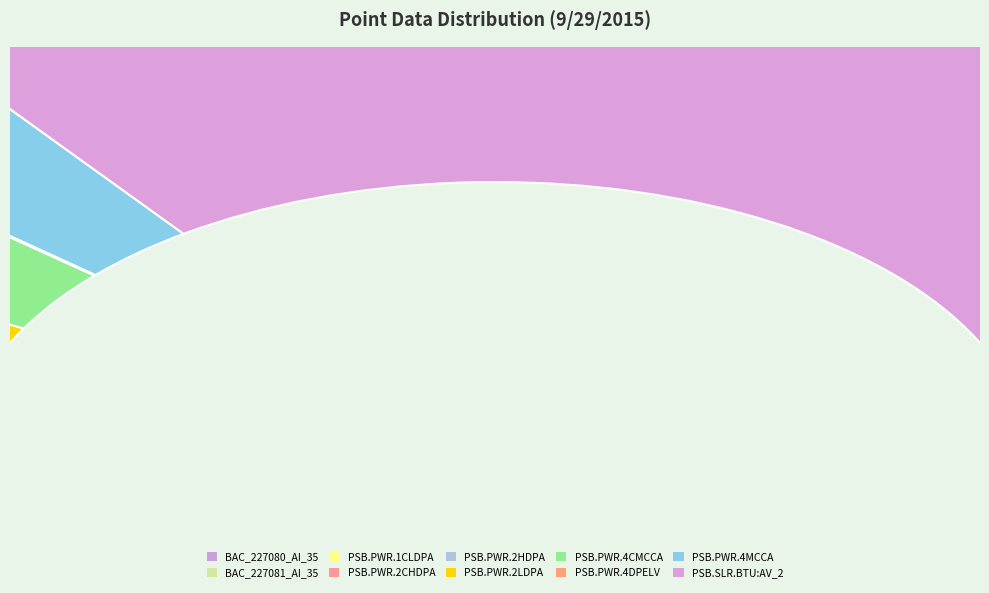

Approximately how many times larger is the value at PSB.PWR.2LDPA compared to BAC_227080_AI_35?

0.4